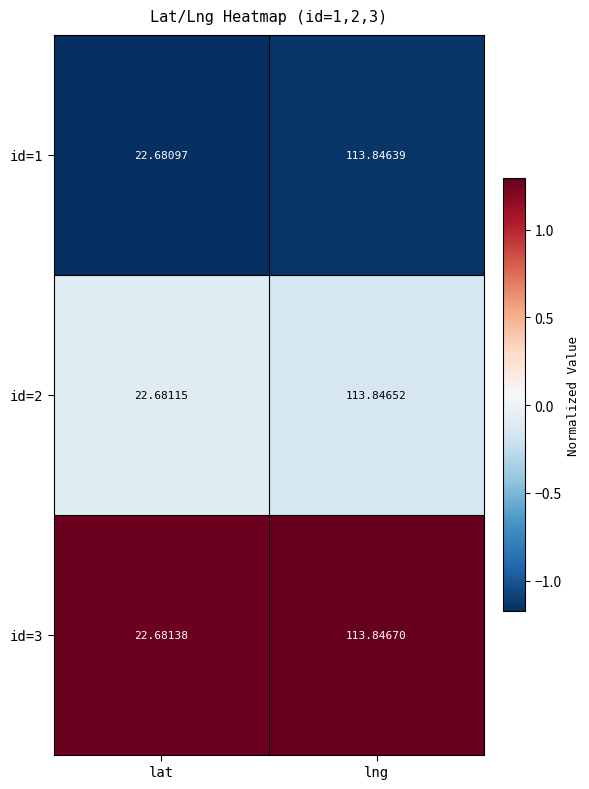

Which series has the largest total across all categories?

id=3